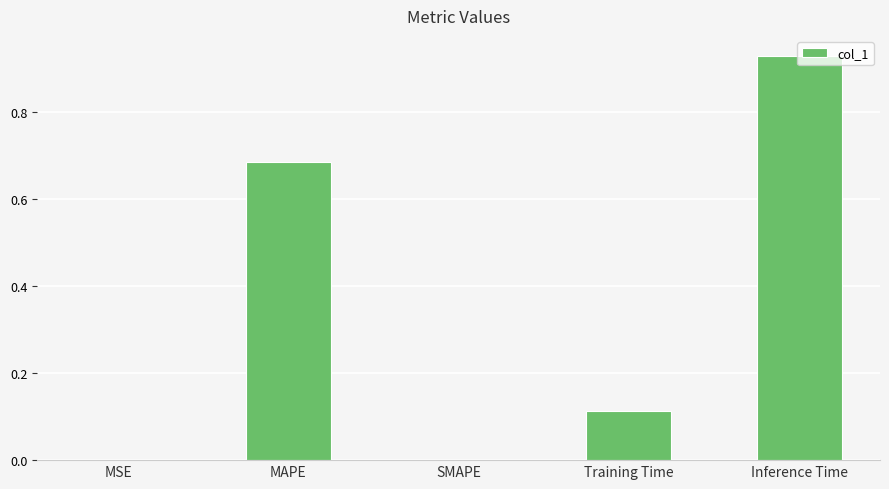

Are the bars horizontal?

No